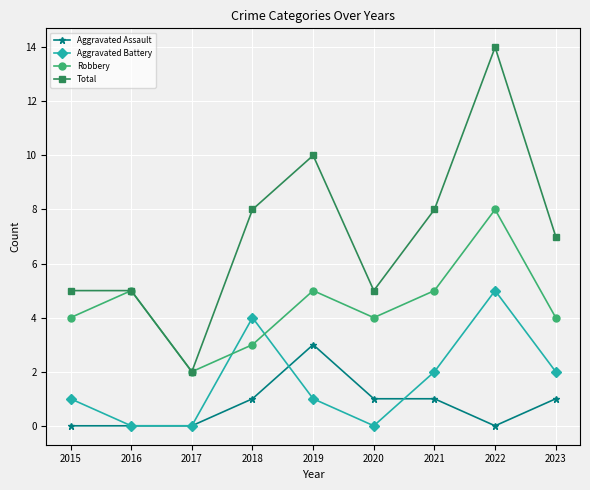

What is the greatest value displayed?

14